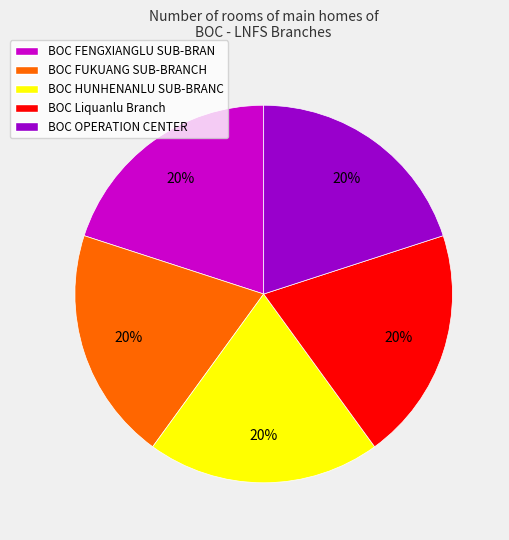

How many slices are in this pie chart?

5